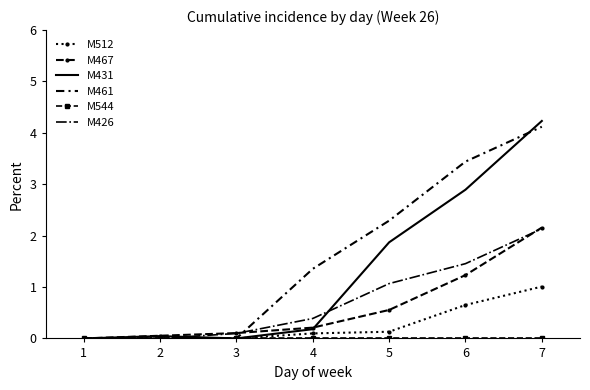

Which series has the widest spread of values?

M431